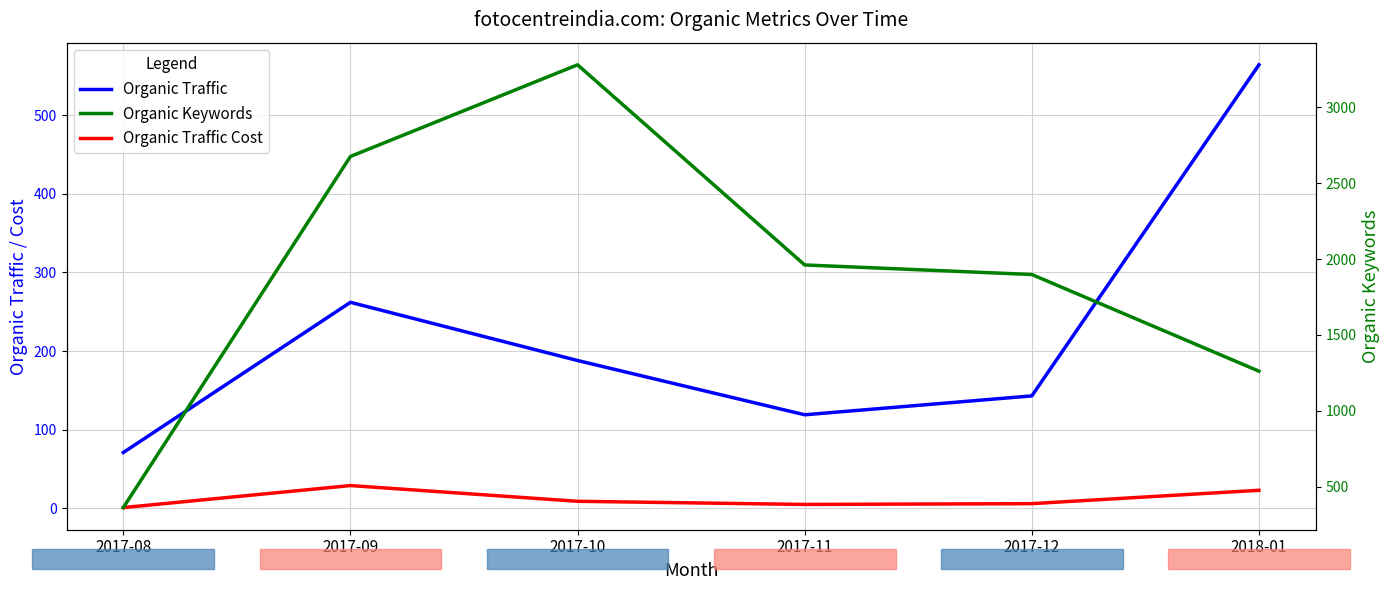

What is the maximum value shown in the chart?

3280